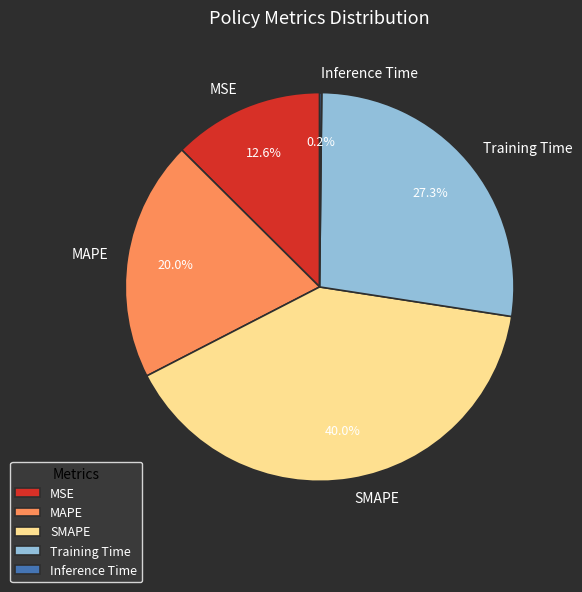

Is there a majority slice in this chart?

No